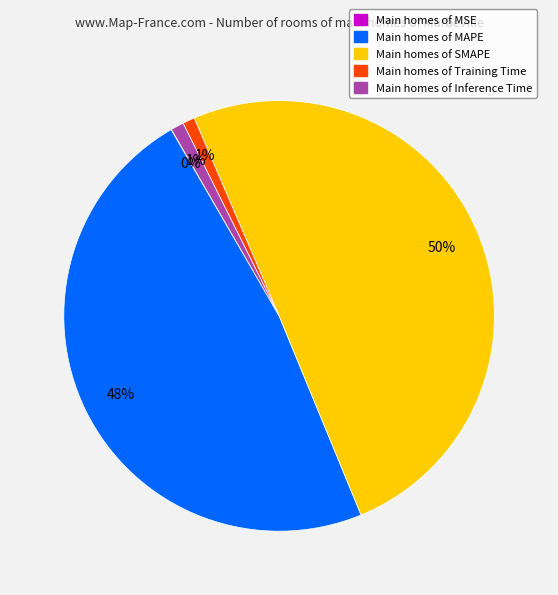

To the nearest percent, what is the average slice percentage?

20%